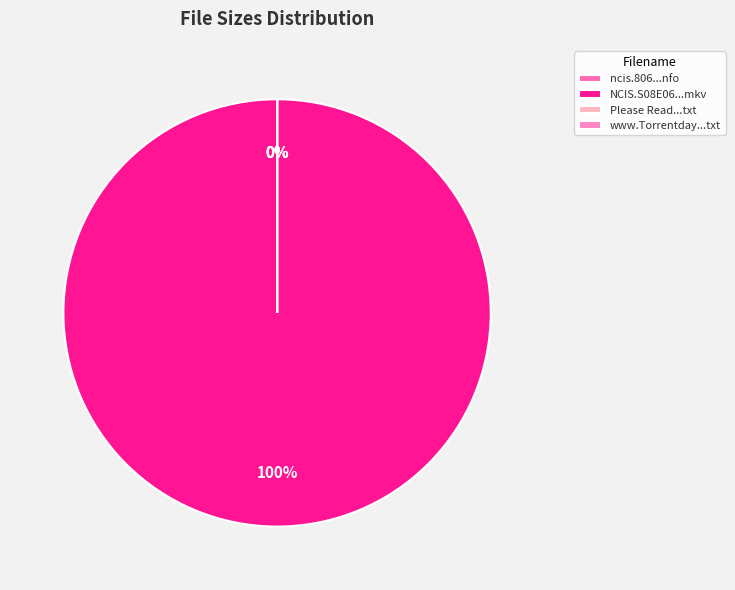

To the nearest percent, what is the difference between the largest and smallest slice percentages?

100%